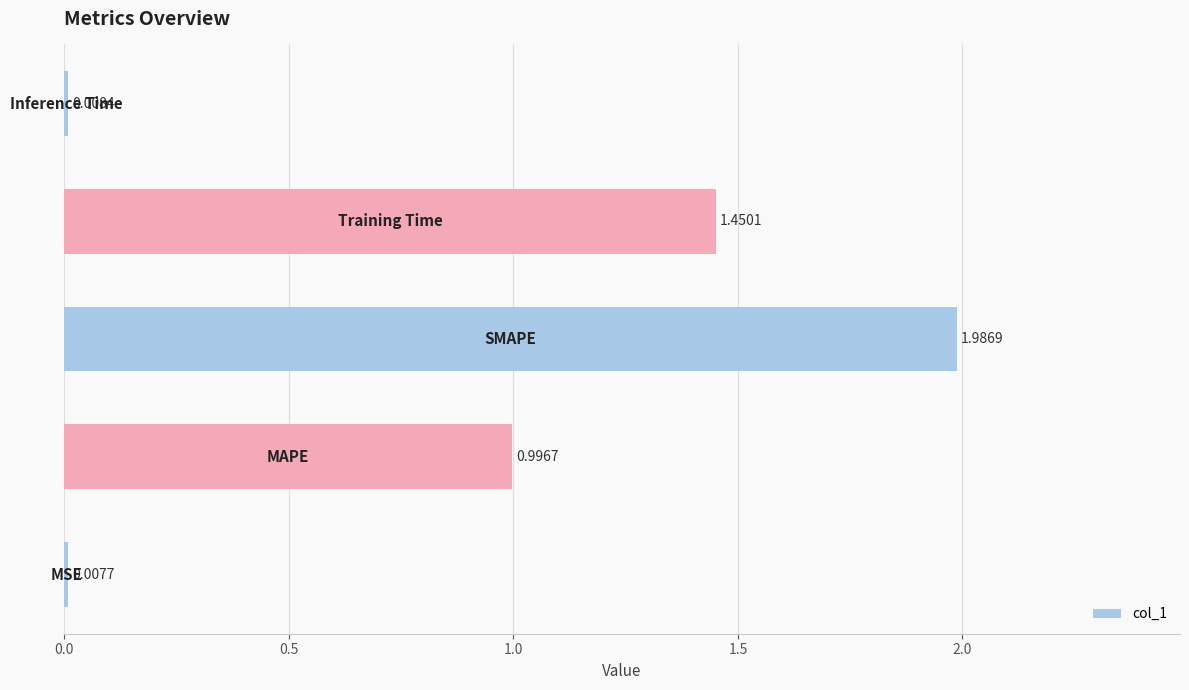

What is the average value?

0.9